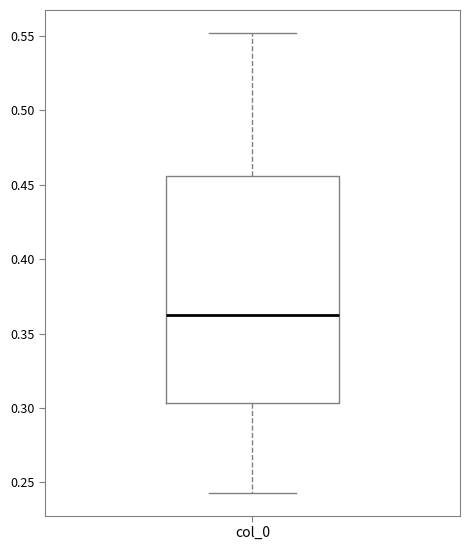

Read this box plot against the y-axis: the position of the median line, the range covered by the box, and the ends of both whiskers. The values are not printed on the chart, so give them approximately, as read against the axis.

median 0.360, box 0.305 to 0.455, whiskers 0.245 to 0.550